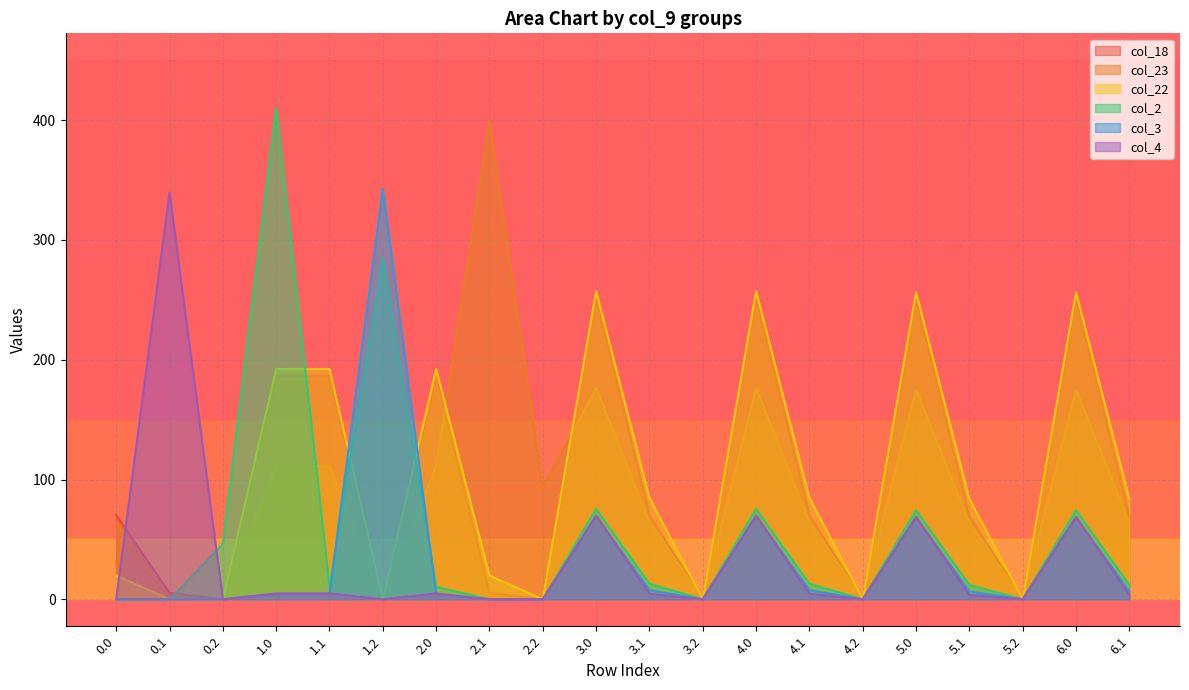

What is the label of the 18th point from the left?

5.2